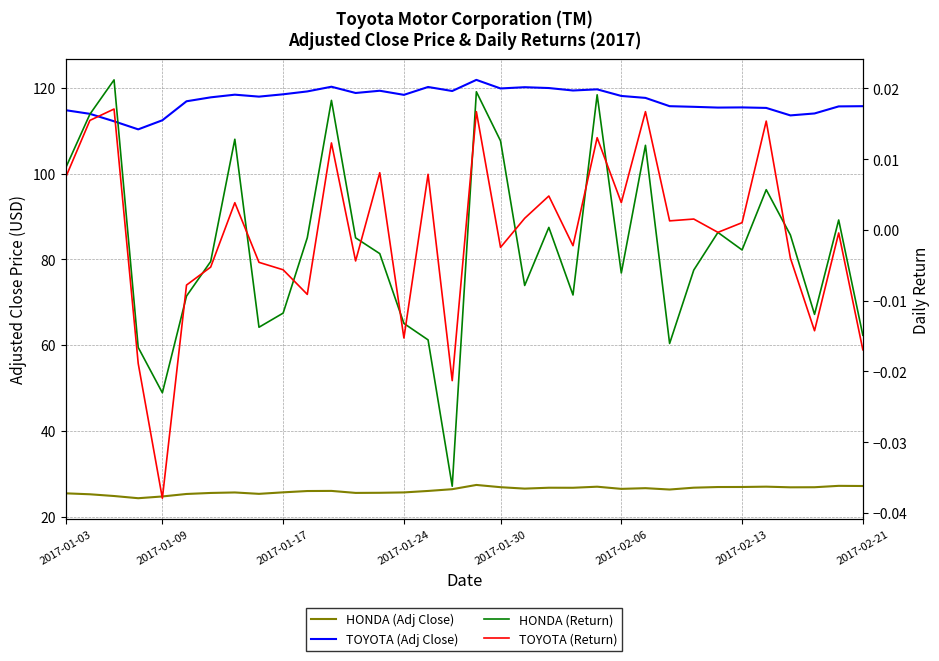

Between 19 and 2017-02-06, which is larger?

19